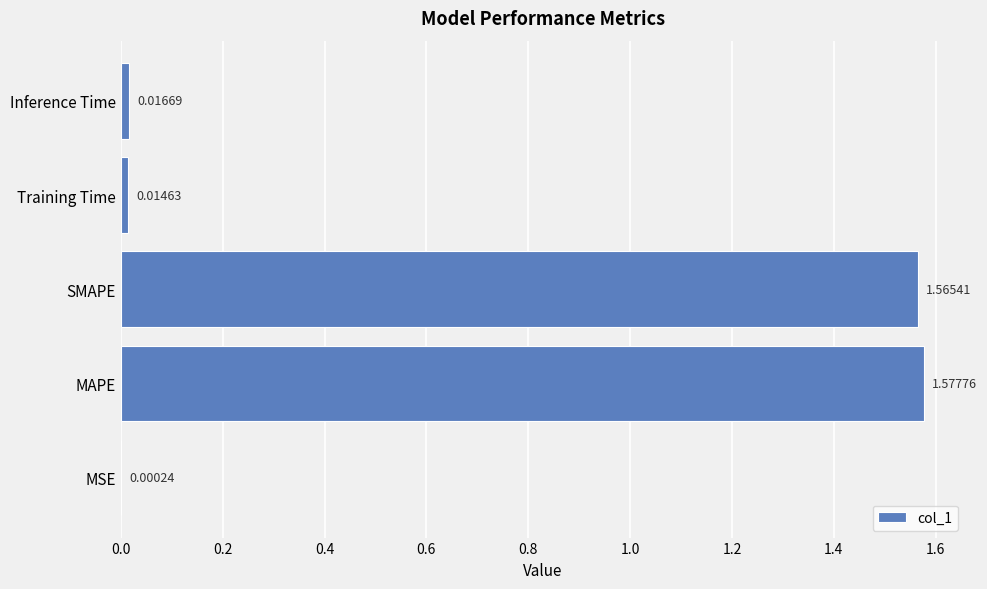

Where is the data nearest to the value 0?

MSE